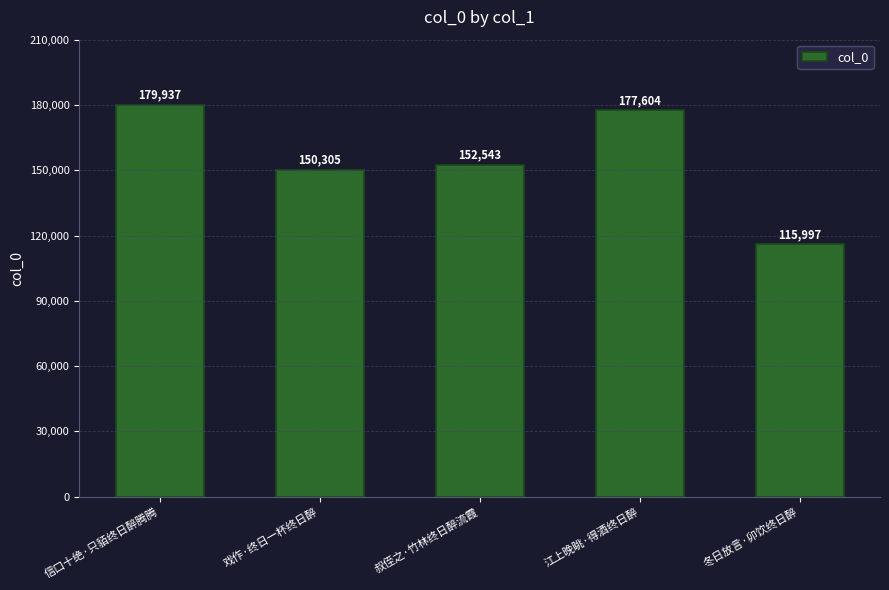

What is the smallest value displayed?

115997